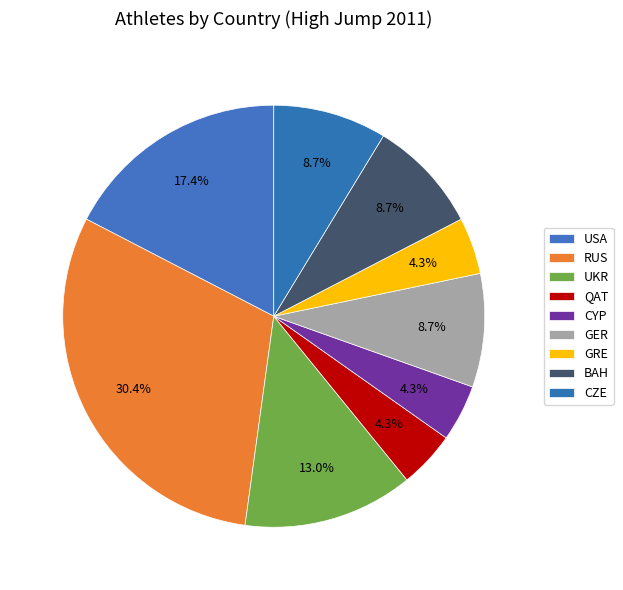

Combined, what portion of the pie is CZE and QAT?

13.0%